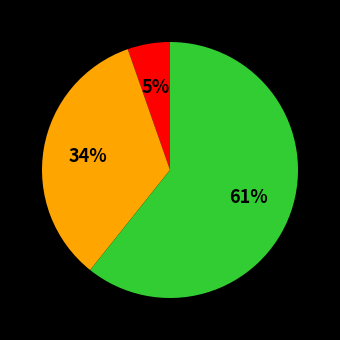

Is there a majority slice in this chart?

Yes